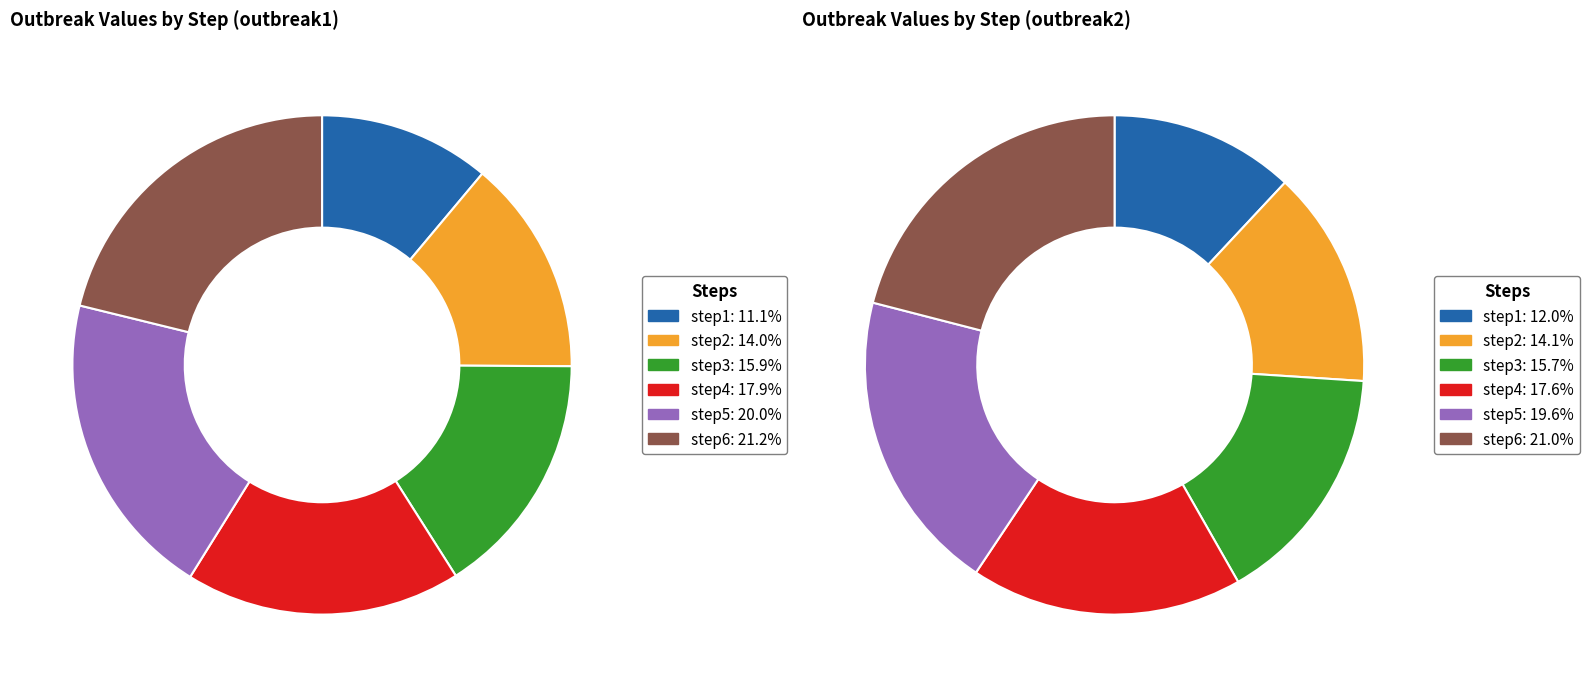

How many slices are in this pie chart?

6